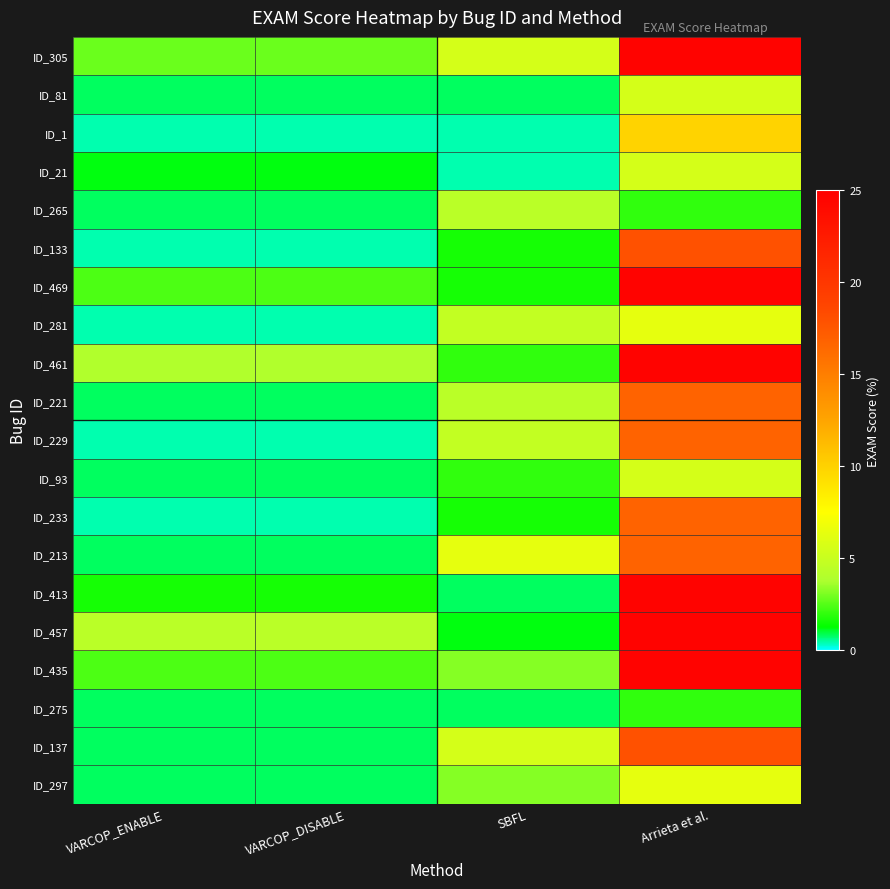

Which series has the largest total across all categories?

ID_305